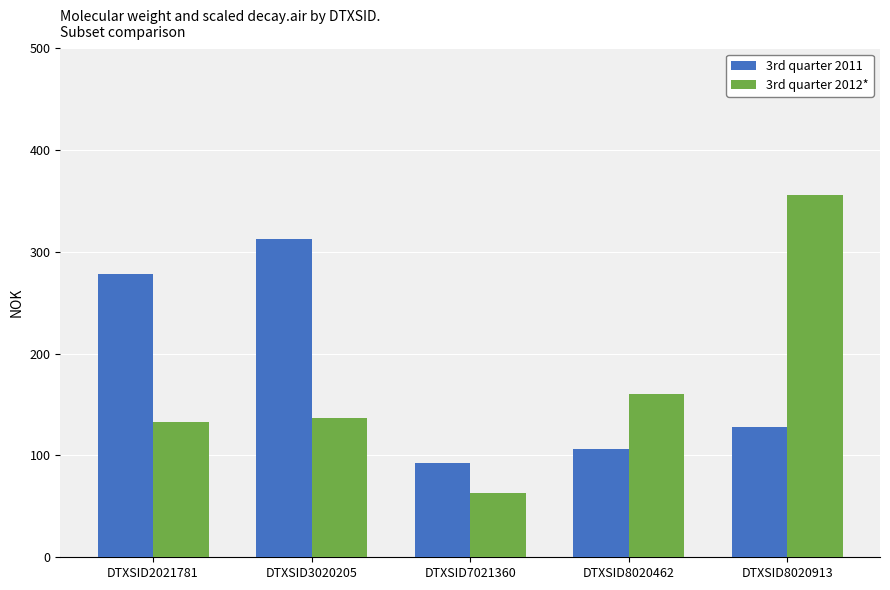

Where does the 3rd quarter 2012* series first go above 136?

DTXSID3020205